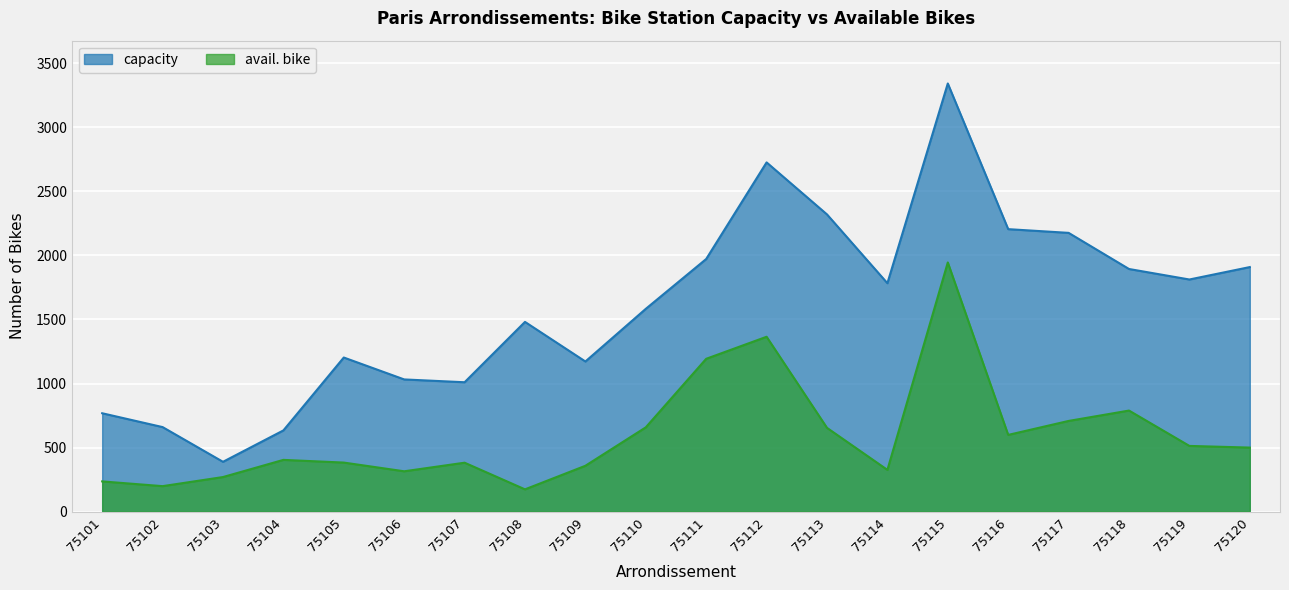

Rank the series by their maximum value, from lowest to highest.

avail. bike, capacity